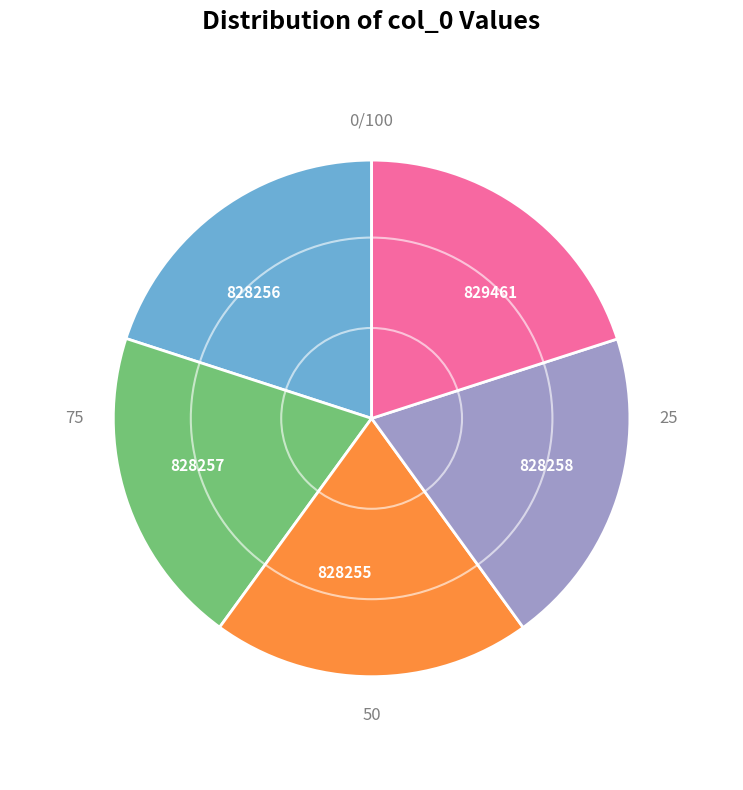

Do 828256 and 828255 together represent more than half of the pie?

No